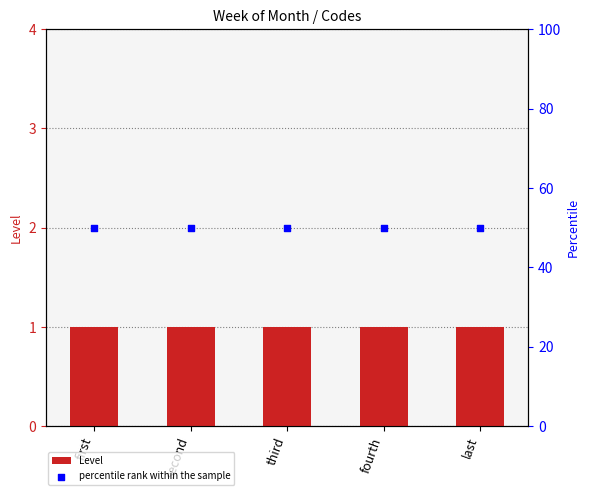

At how many categories does at least one series exceed 18?

5